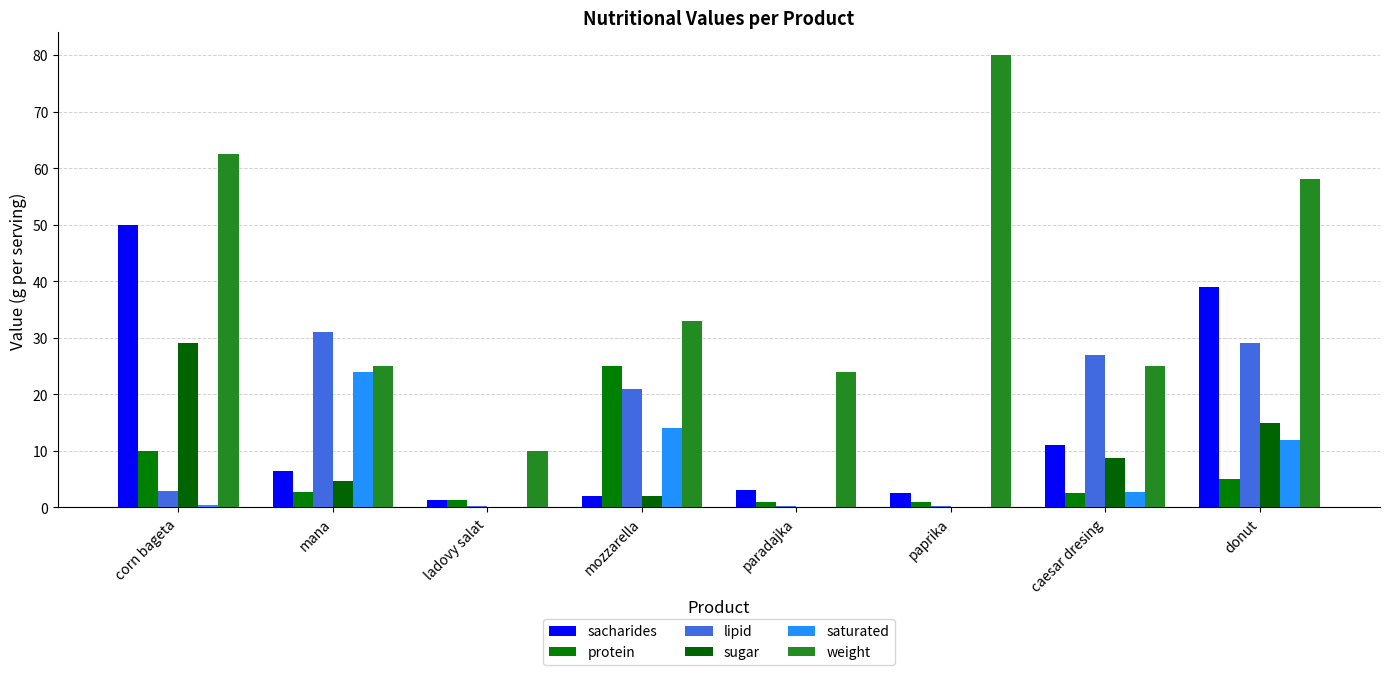

The value of protein at paprika is 0.9. True or false?

True